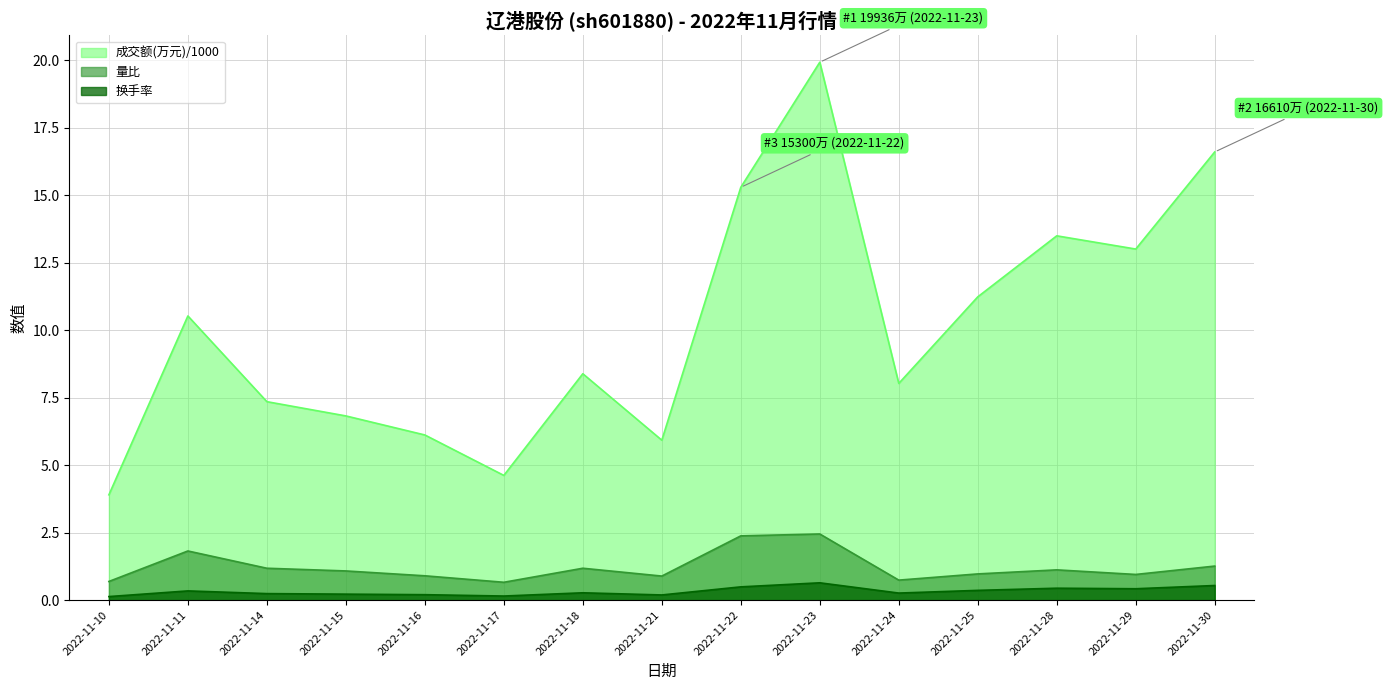

Which has a higher value, 2022-11-11 or 2022-11-18?

2022-11-11